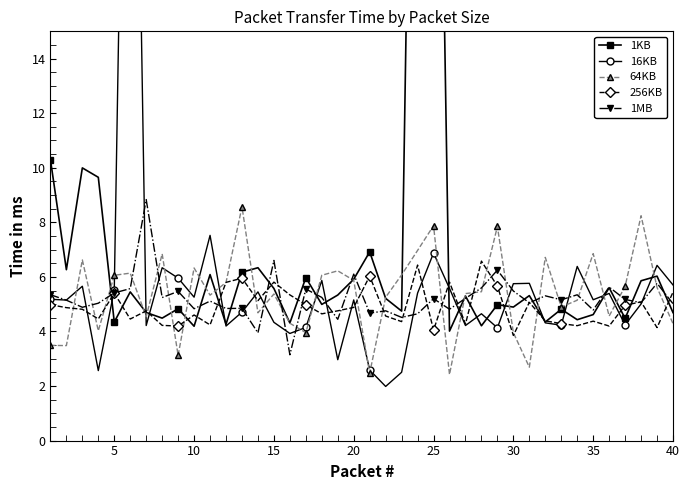

In 64KB, how many points are higher than both neighbors (excluding endpoints)?

12